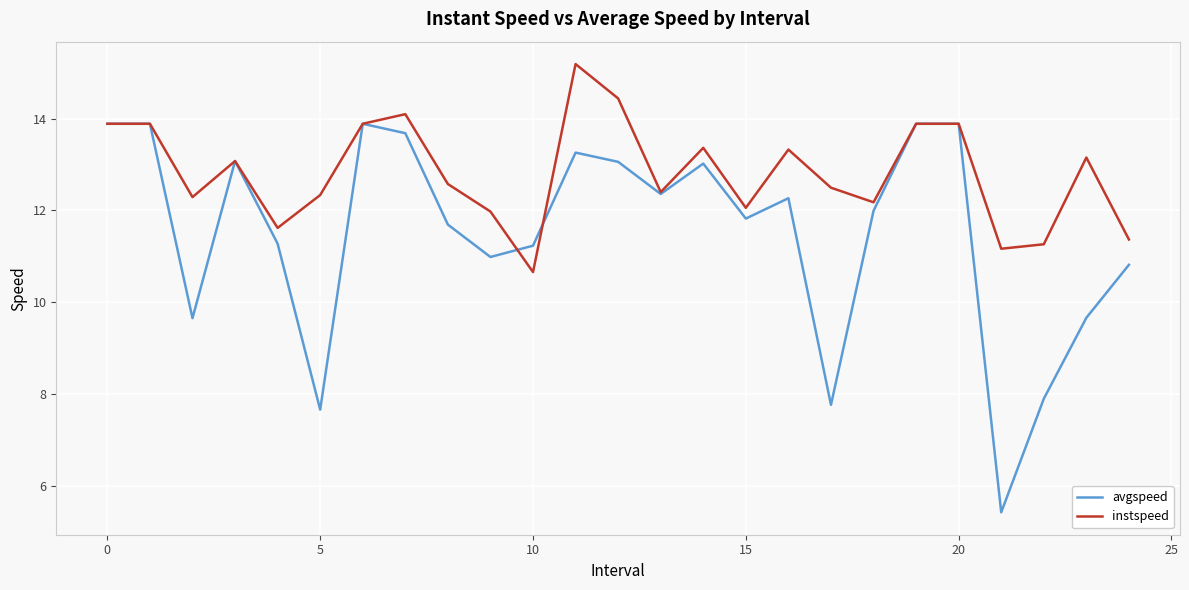

What is the highest value of the avgspeed series?

13.9